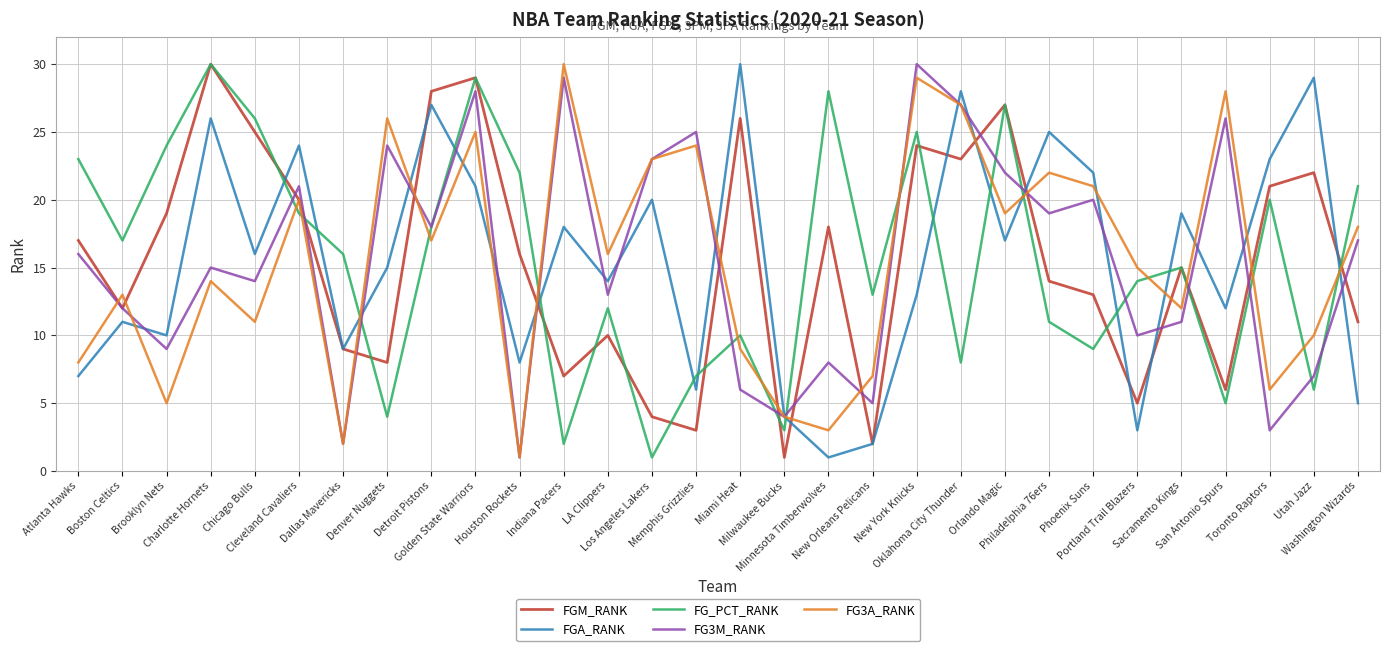

What is the maximum value shown in the chart?

30